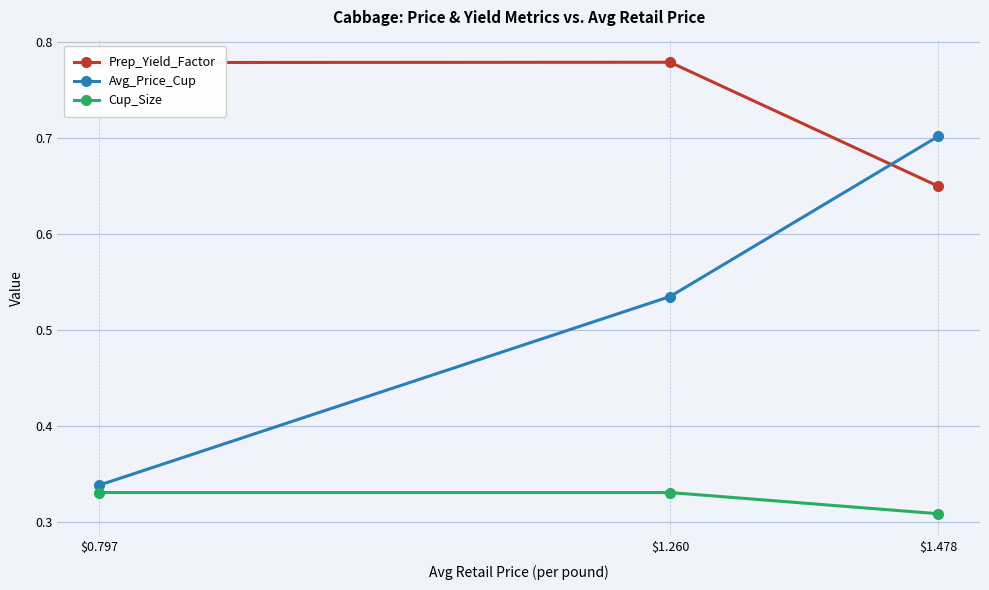

Which series has the widest spread of values?

Avg_Price_Cup